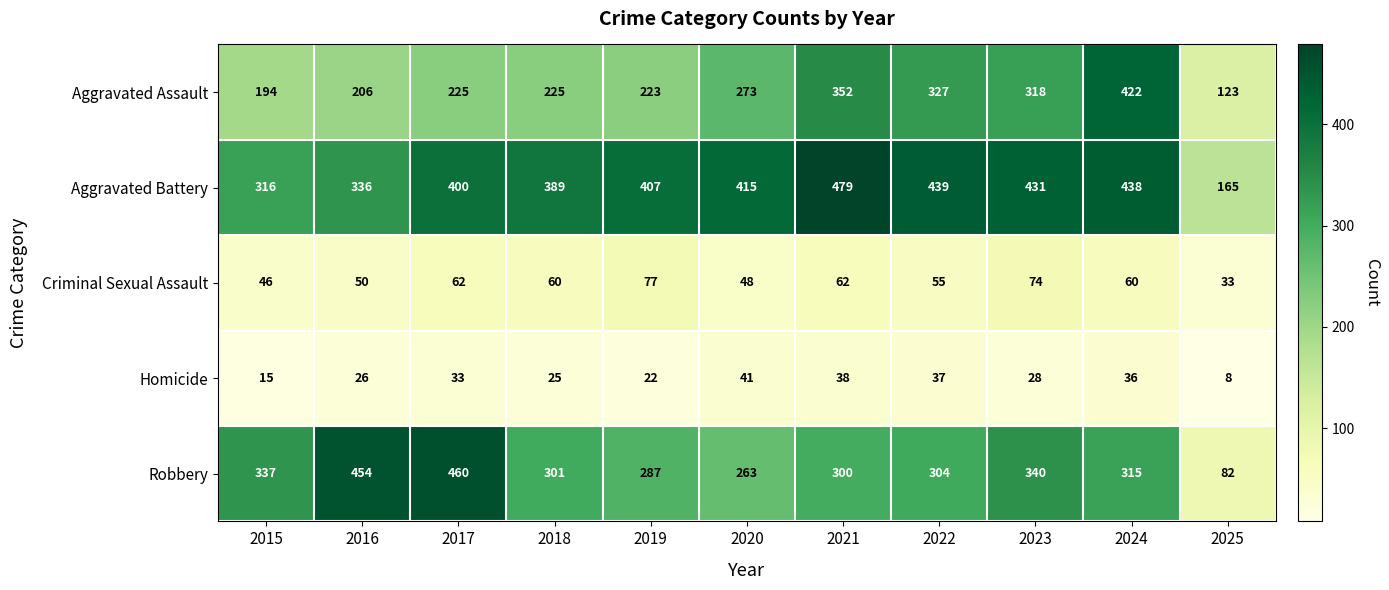

At which category does the chart reach its minimum across all series?

2025